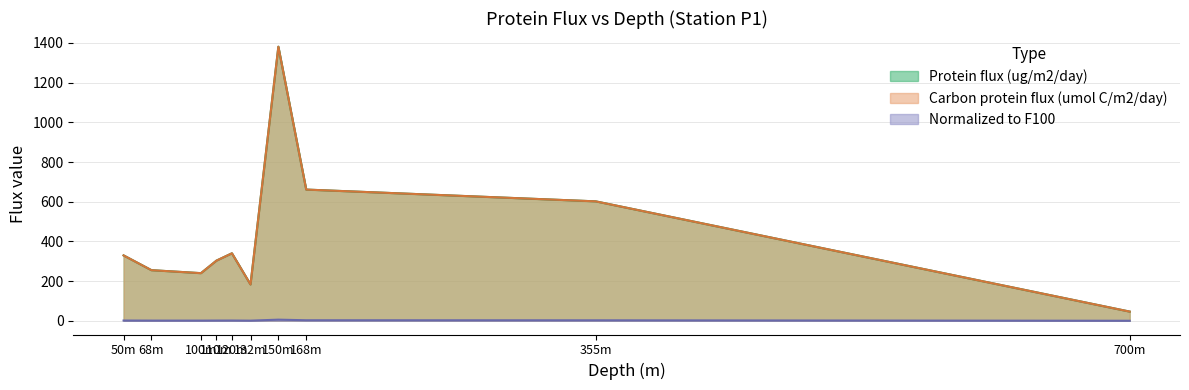

True or false: Normalized to F100 and Protein flux (ug/m2/day) cross at least once.

False